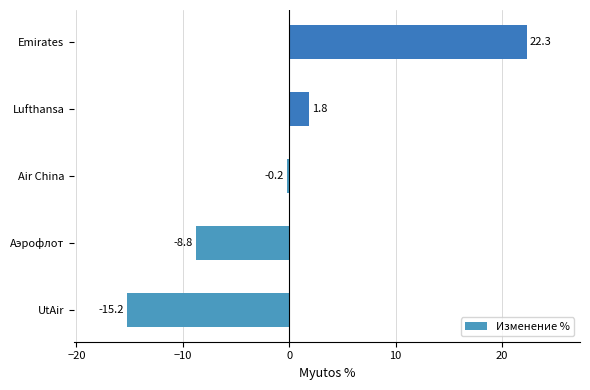

True or false: the data shows -8.8 at Аэрофлот.

True